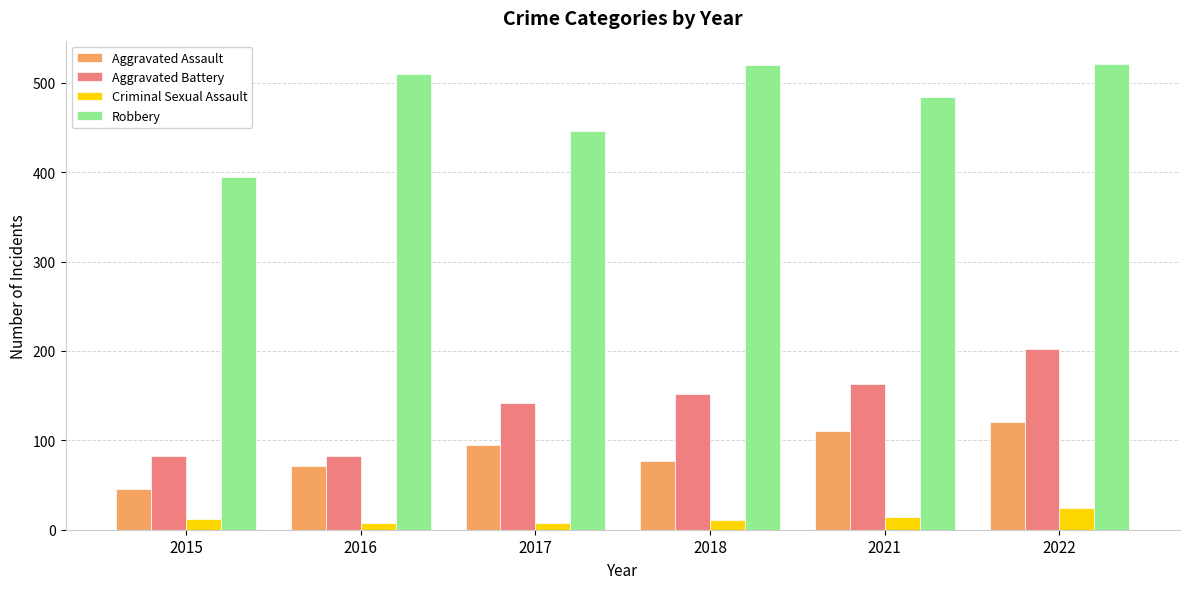

What is the difference between the maximum and minimum values in the Aggravated Battery series?

120